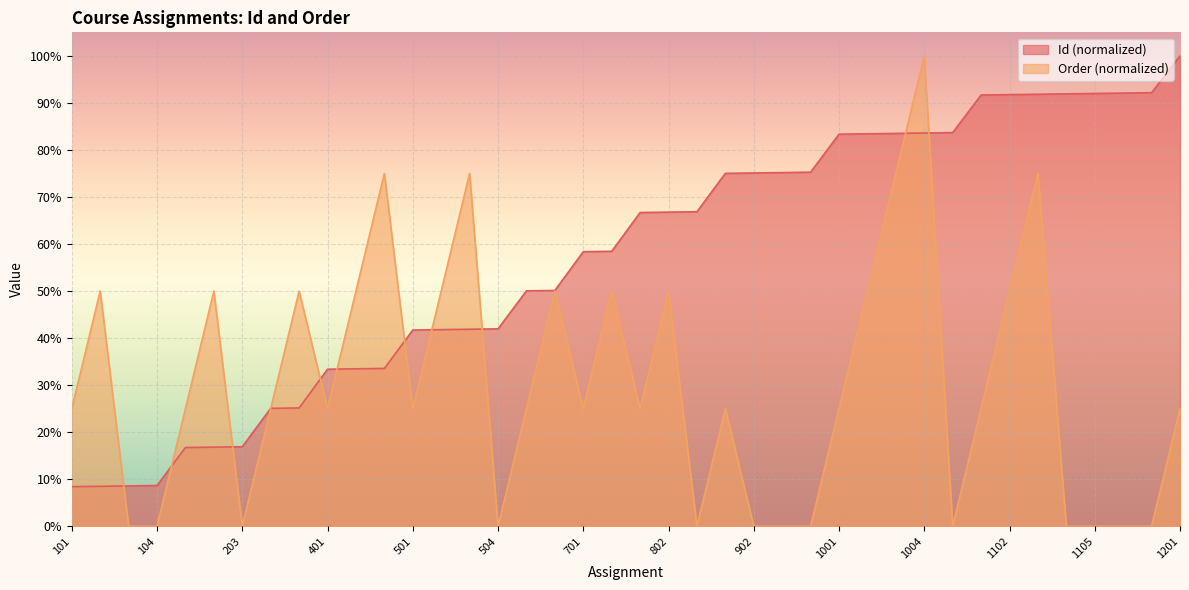

Which series has the largest total across all categories?

Id (normalized)